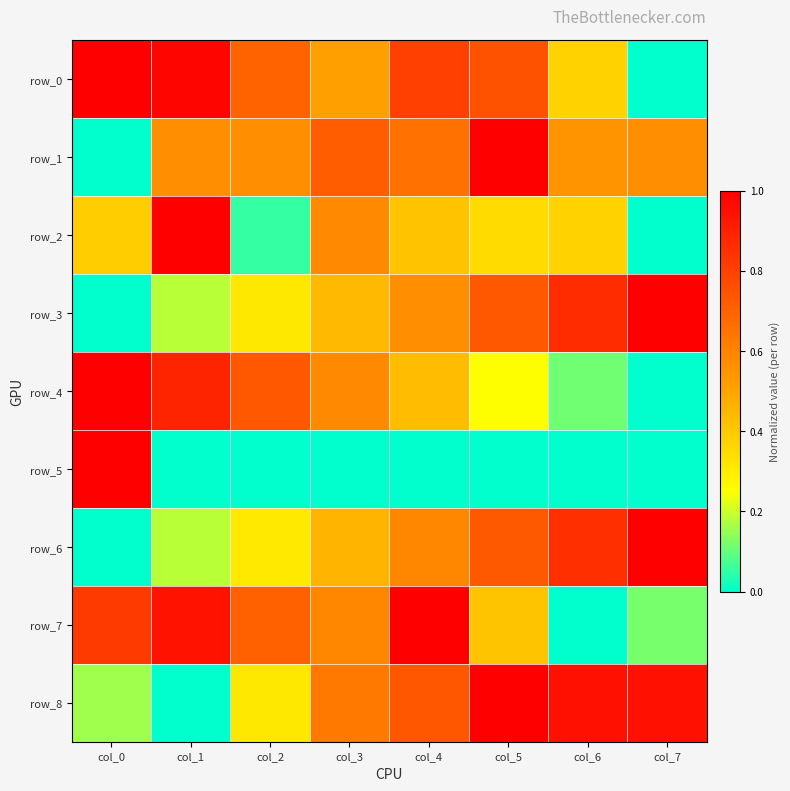

List the labels in order of row_3 value, largest first.

col_7, col_6, col_5, col_4, col_3, col_2, col_1, col_0